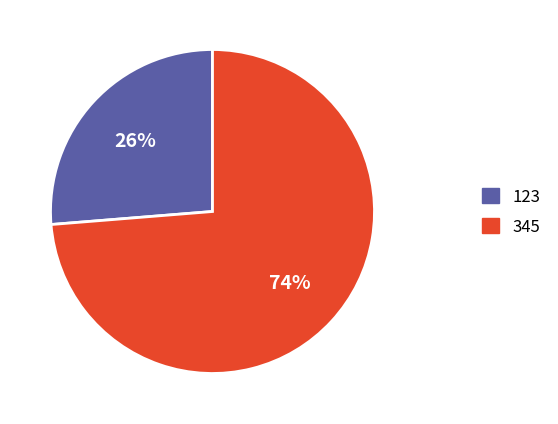

Does any single category account for the majority?

Yes